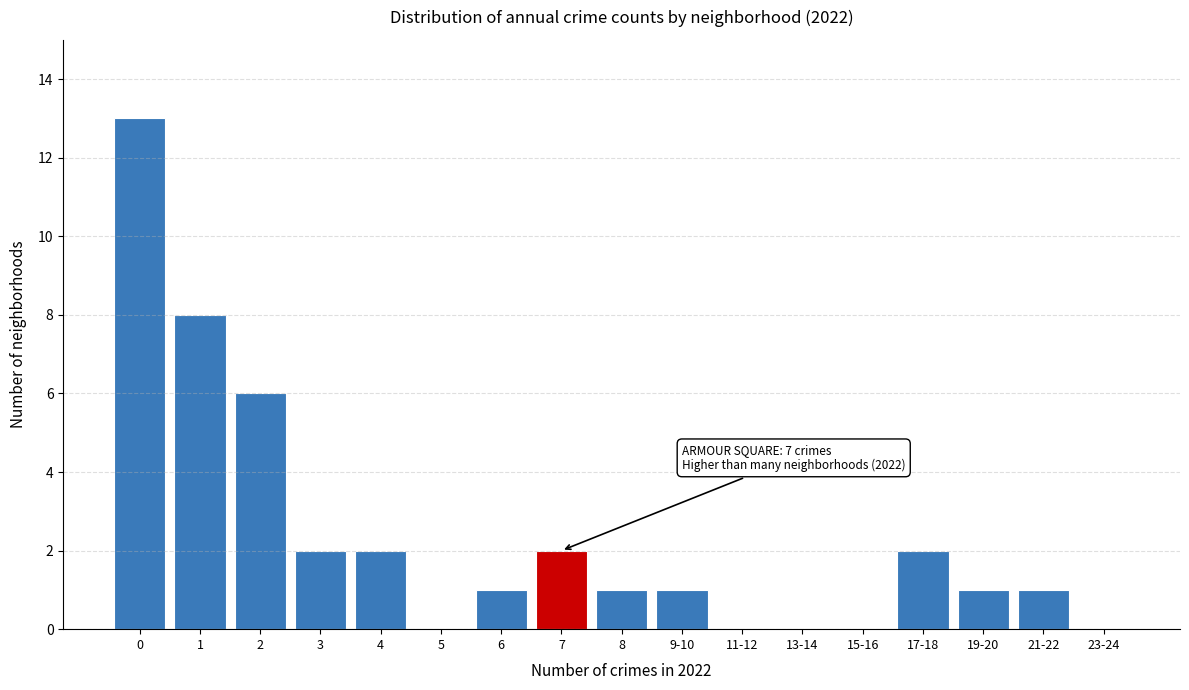

Reading left to right, extract all data points from this chart.

0=13	1=8	2=6	3=2	4=2	5=0	6=1	7=2	8=1	9-10=1	11-12=0	13-14=0	15-16=0	17-18=2	19-20=1	21-22=1	23-24=0